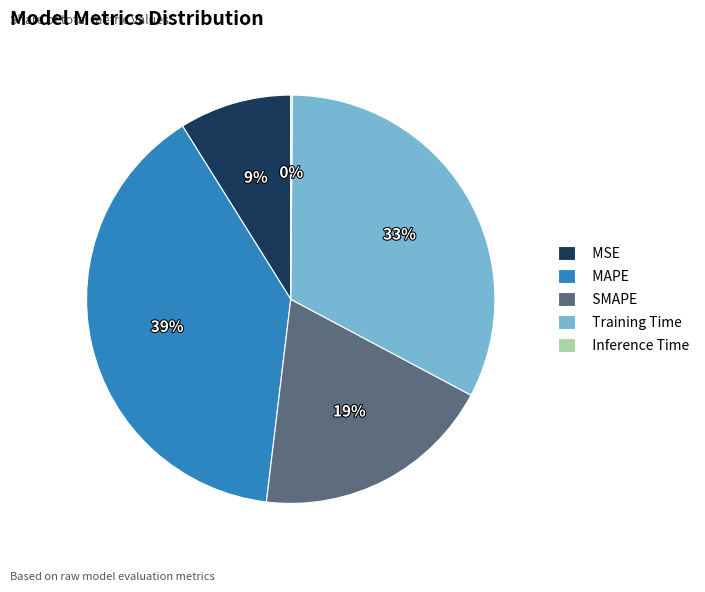

What is the ratio of the value at MSE to the value at SMAPE?

0.5